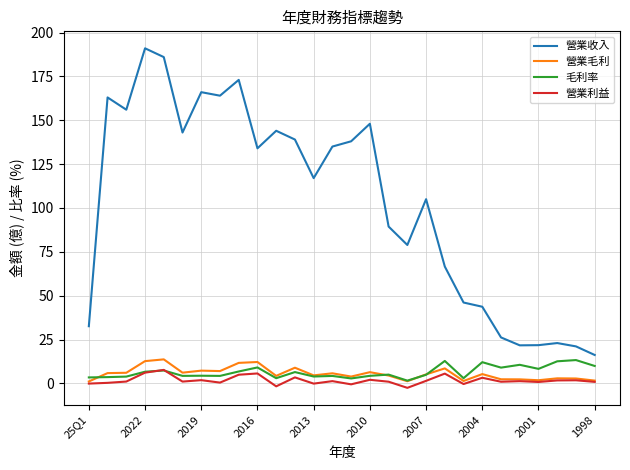

Which series has the largest range (max minus min)?

營業收入